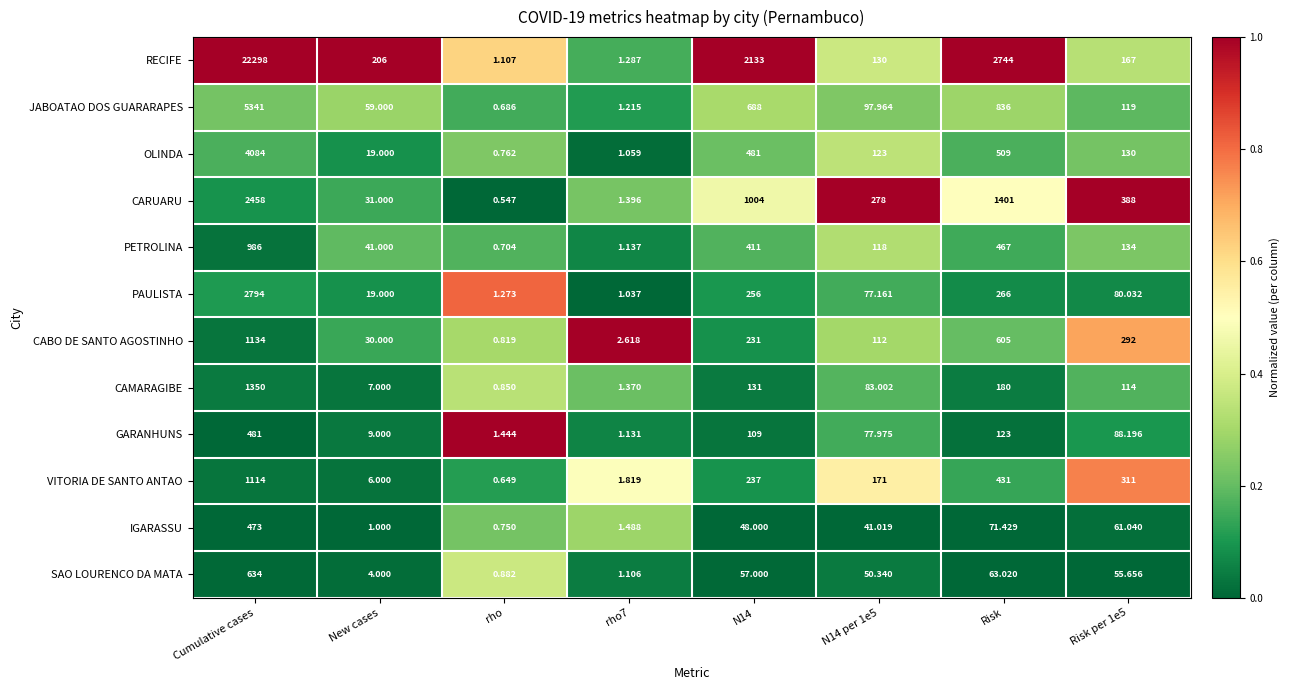

Which series has the largest range (max minus min)?

RECIFE